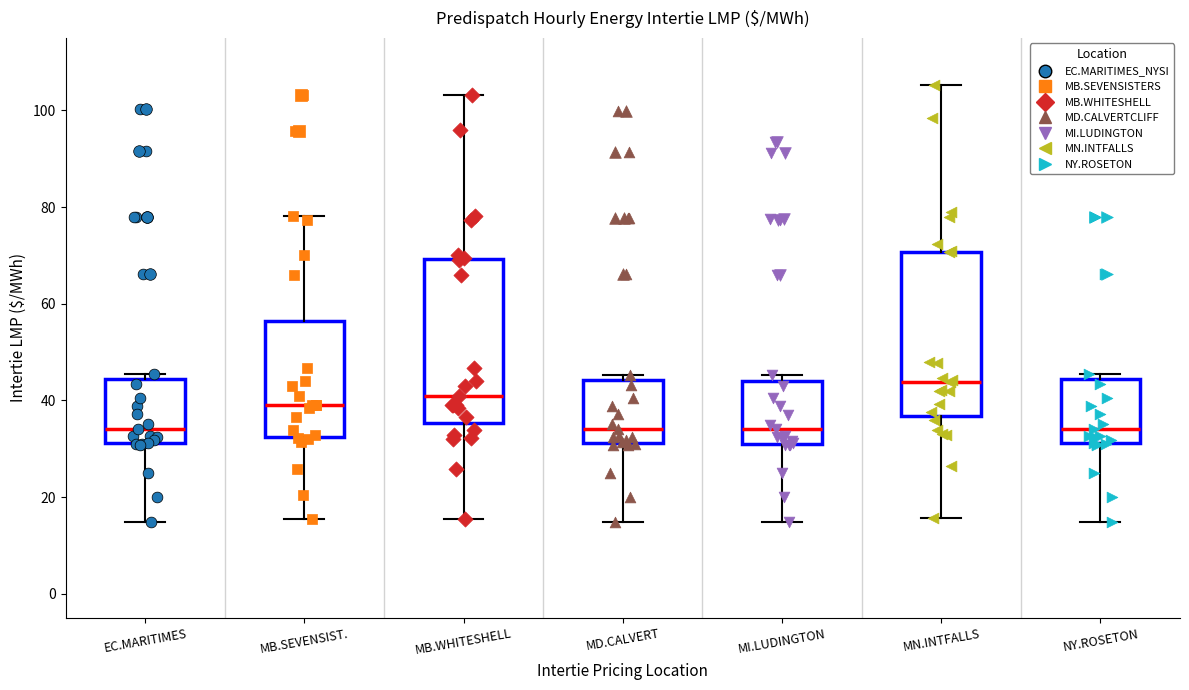

Reading left to right, transcribe this box plot: for each box, give where its median line is, the range the box spans, and where its two whiskers end, as read against the y-axis. The values are not printed on the chart, so give them approximately, as read against the axis.

EC.MARITIMES: median 34, box 32 to 44, whiskers 14 to 46
MB.SEVENSIST.: median 40, box 32 to 56, whiskers 16 to 78
MB.WHITESHELL: median 42, box 36 to 70, whiskers 16 to 104
MD.CALVERT: median 34, box 32 to 44, whiskers 14 to 46
MI.LUDINGTON: median 34, box 32 to 44, whiskers 14 to 46
MN.INTFALLS: median 44, box 36 to 70, whiskers 16 to 106
NY.ROSETON: median 34, box 32 to 44, whiskers 14 to 46